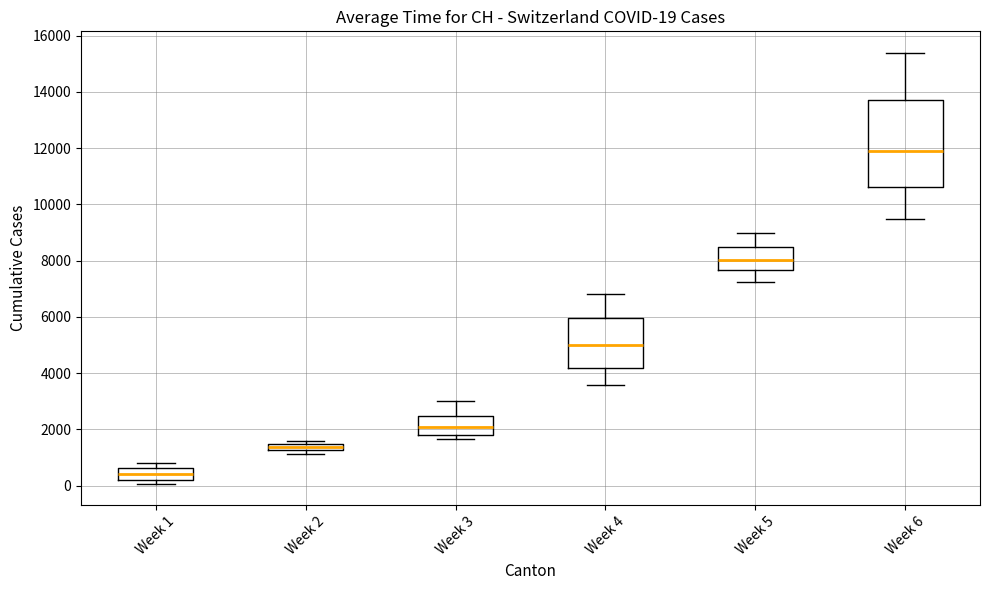

Comparing the boxes themselves (not the whiskers), which one is the tallest?

Week 6